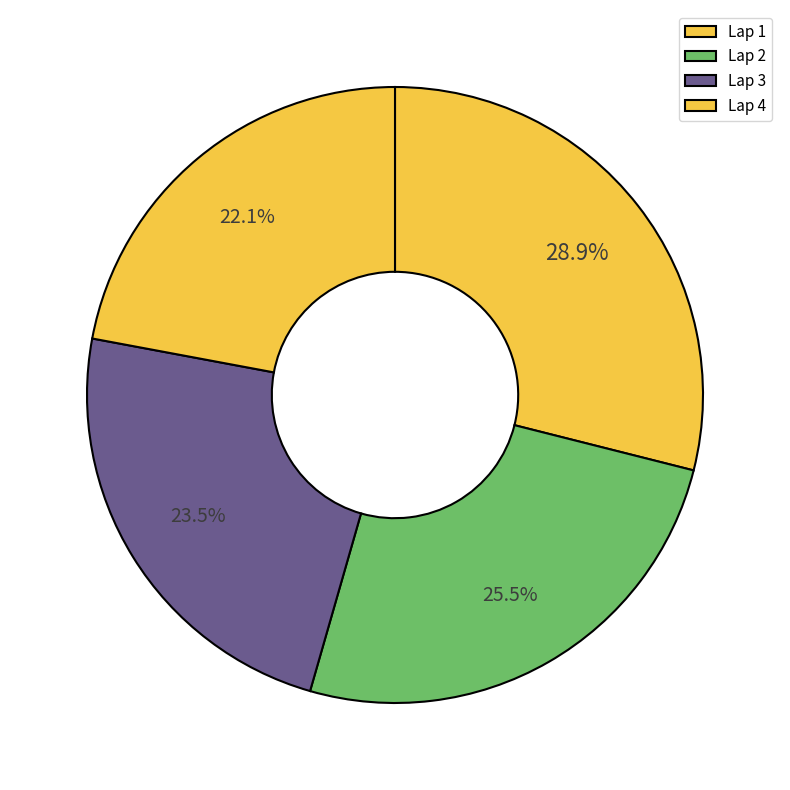

Is there any slice that represents more than half of the pie?

No